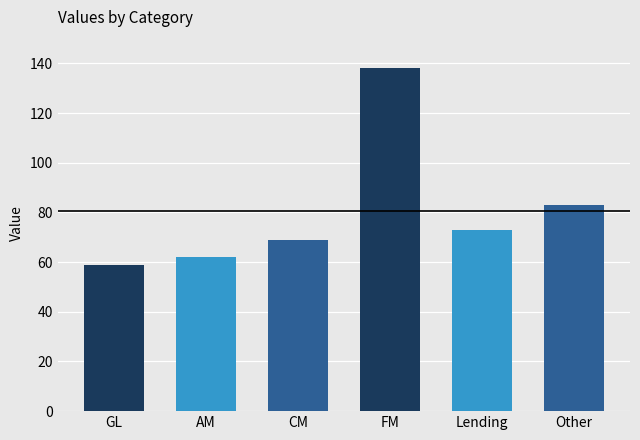

Is it true that the value at AM is 62?

True